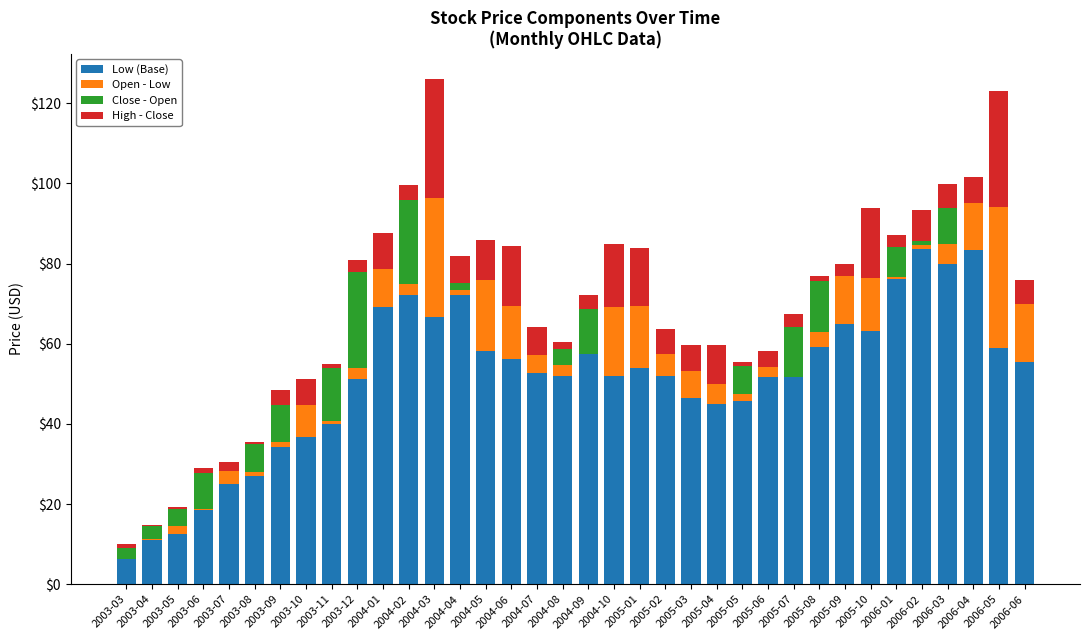

What is the highest value of the Low (Base) series?

83.8